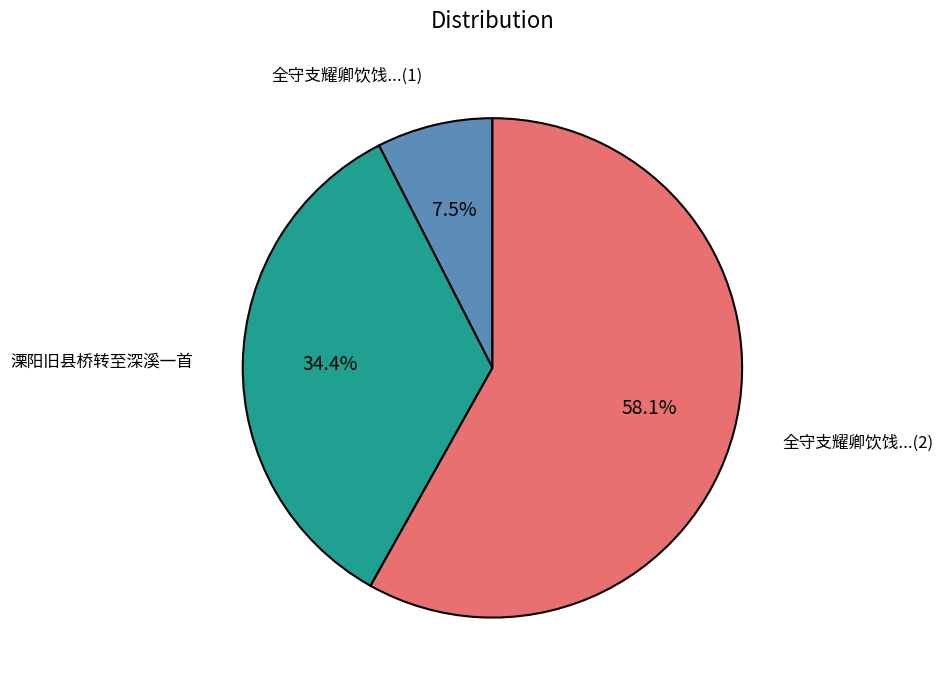

Count the number of slices in the pie.

3